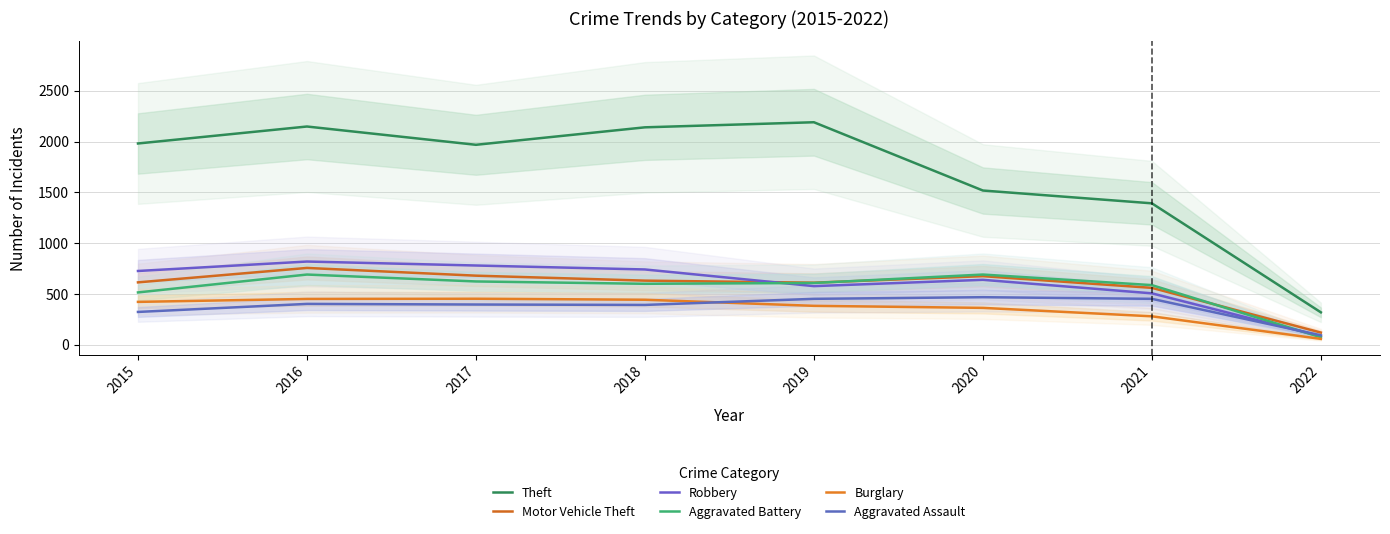

List the labels in order of Robbery value, smallest first.

2022, 2021, 2019, 2020, 2015, 2018, 2017, 2016